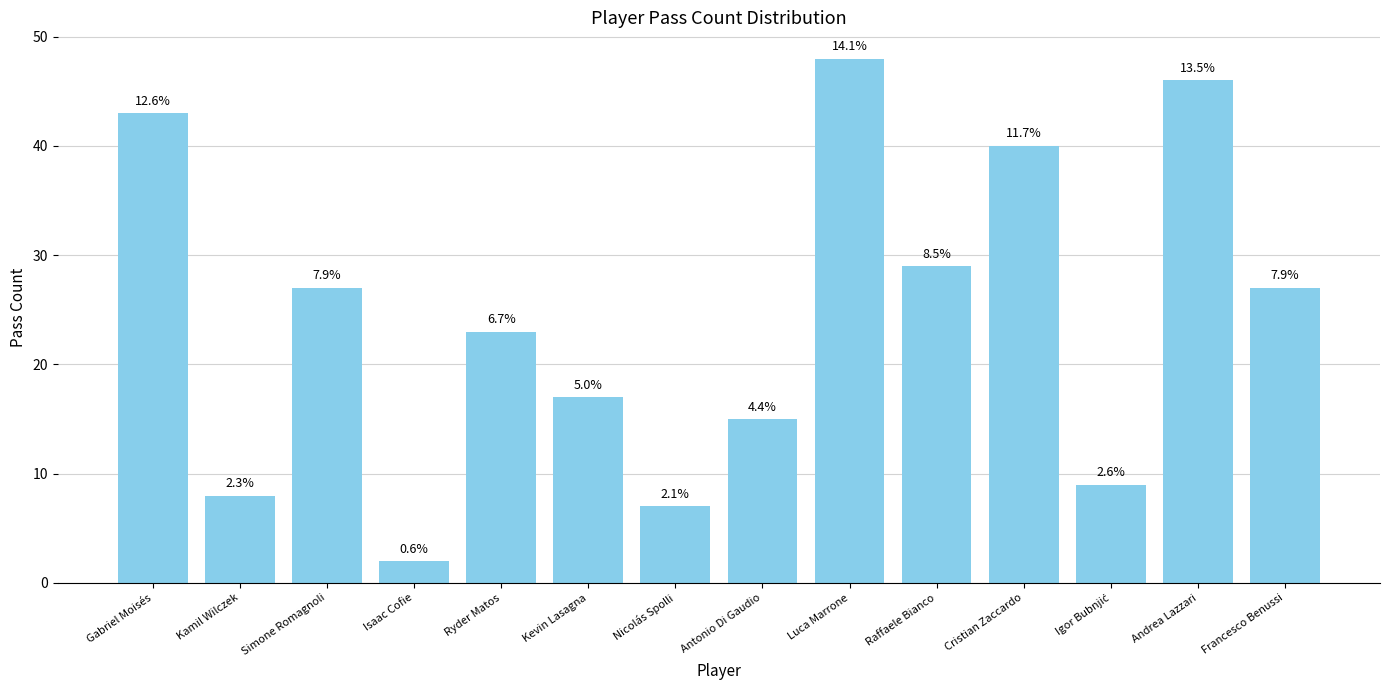

Reading left to right, transcribe all the data shown in this chart.

43	8	27	2	23	17	7	15	48	29	40	9	46	27